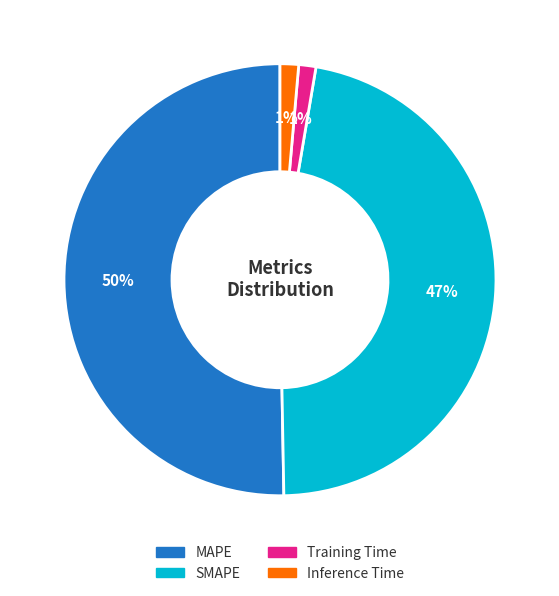

What is the largest slice in the pie chart?

MAPE